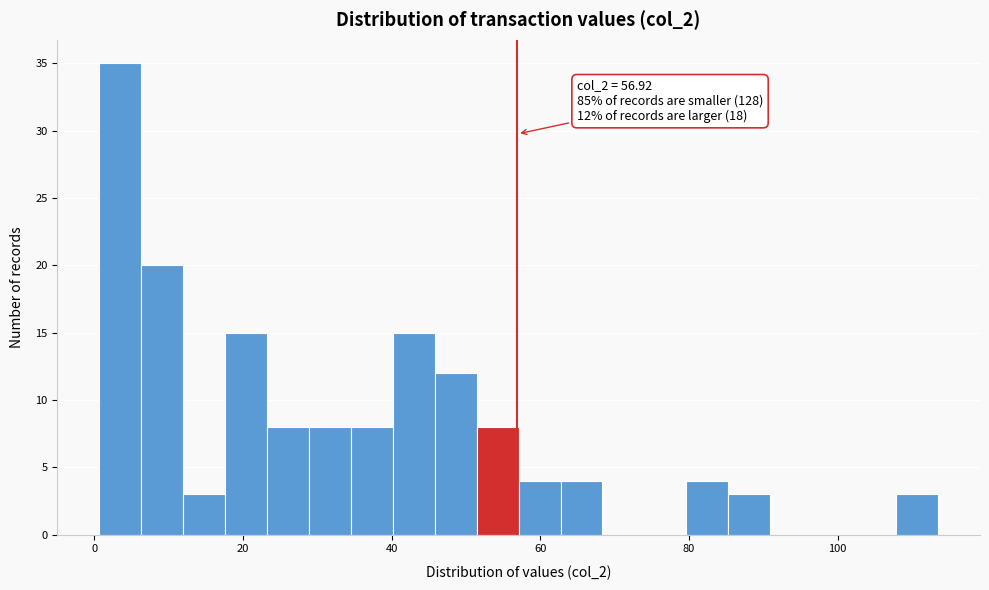

Around what value on the x-axis is the tallest bar? Give the approximate position of its centre, as read against the axis.

4